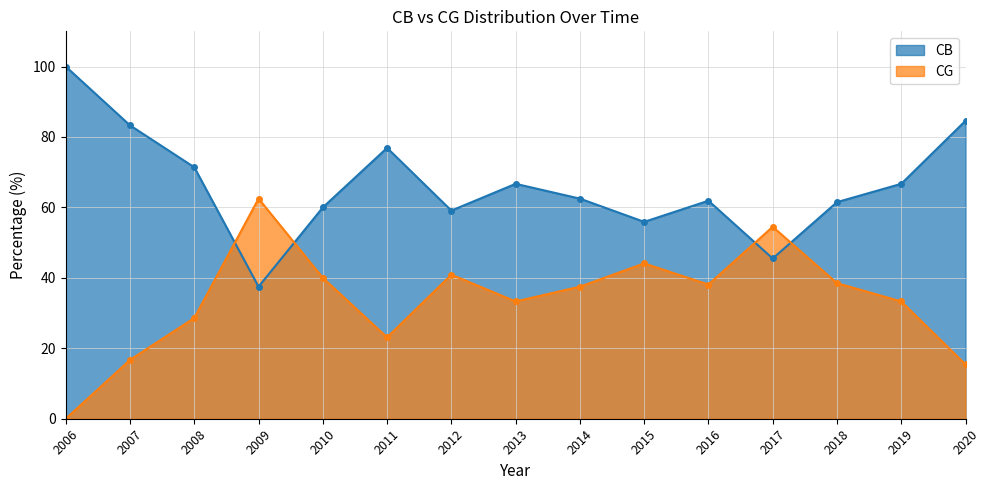

Does the chart display data point markers on the line(s)?

Yes